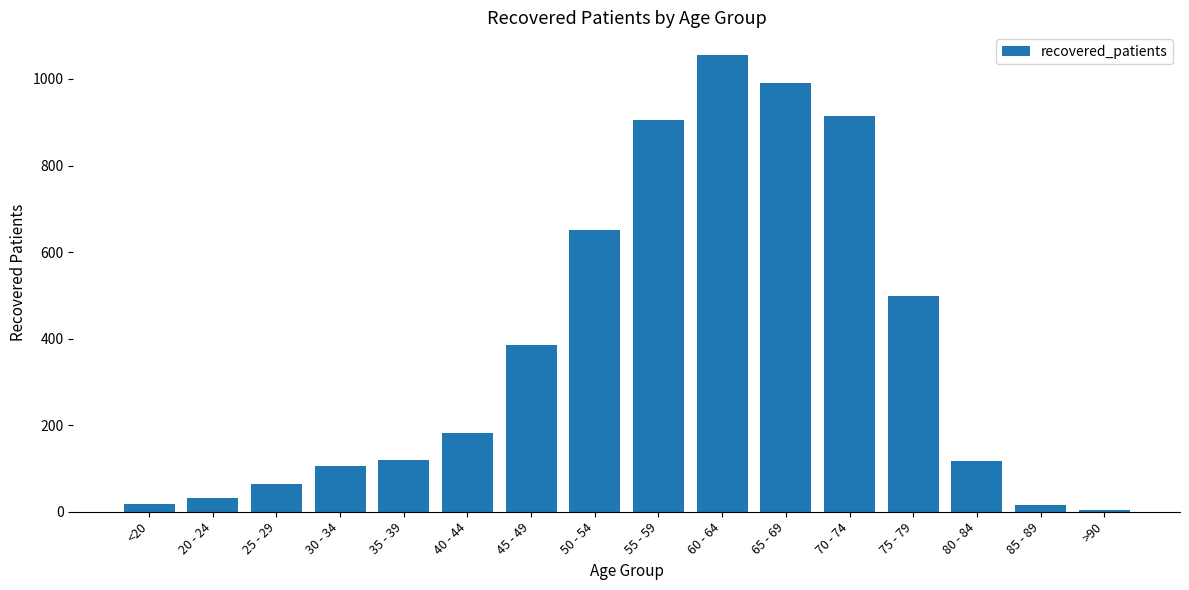

What is the sum of the values at 50 - 54 and 70 - 74?

1567